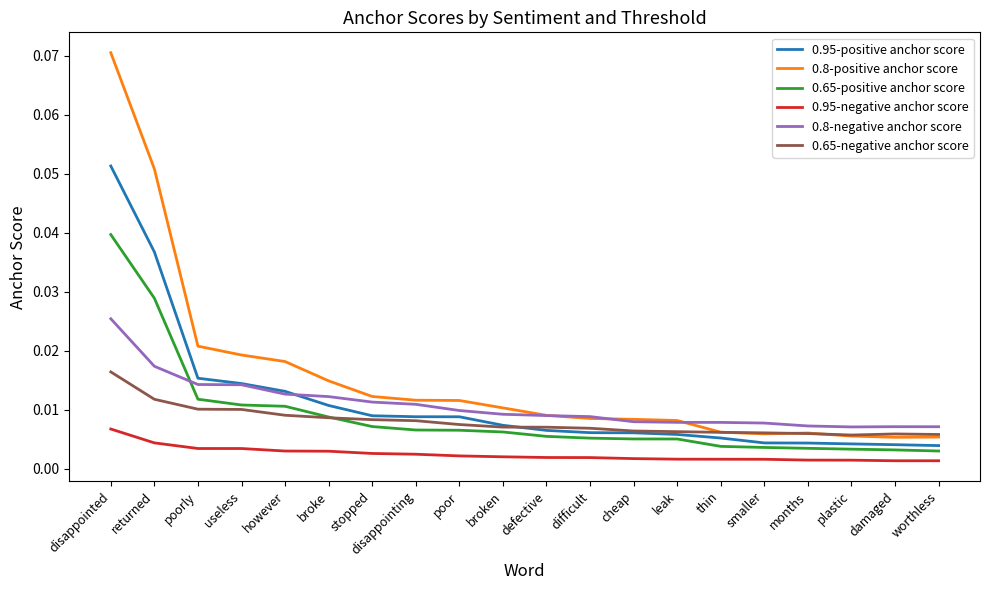

Which series ends up on top after the final intersection of 0.8-negative anchor score and 0.65-positive anchor score?

0.8-negative anchor score